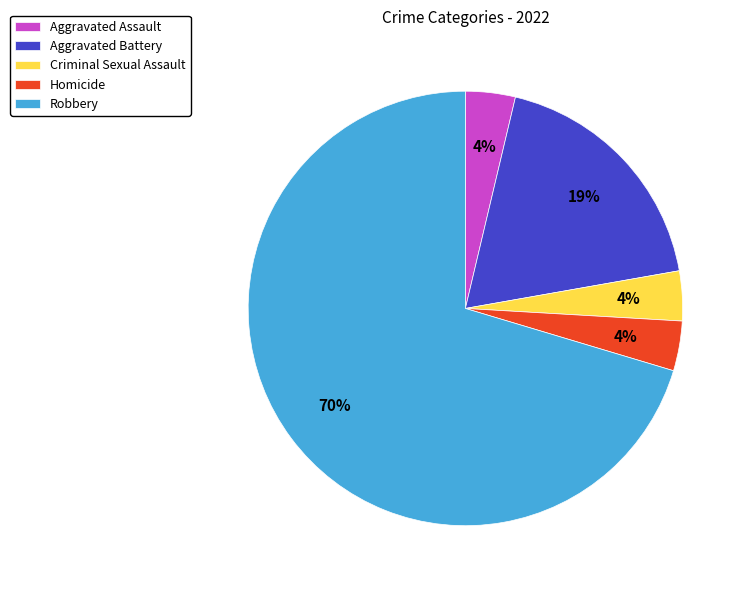

To the nearest percent, what is the average slice percentage?

20%